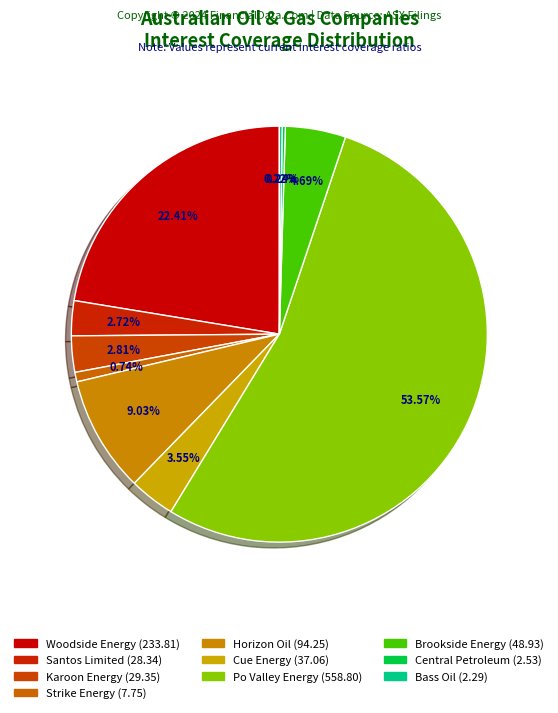

Combined, do Brookside Energy and Horizon Oil account for over 50%?

No